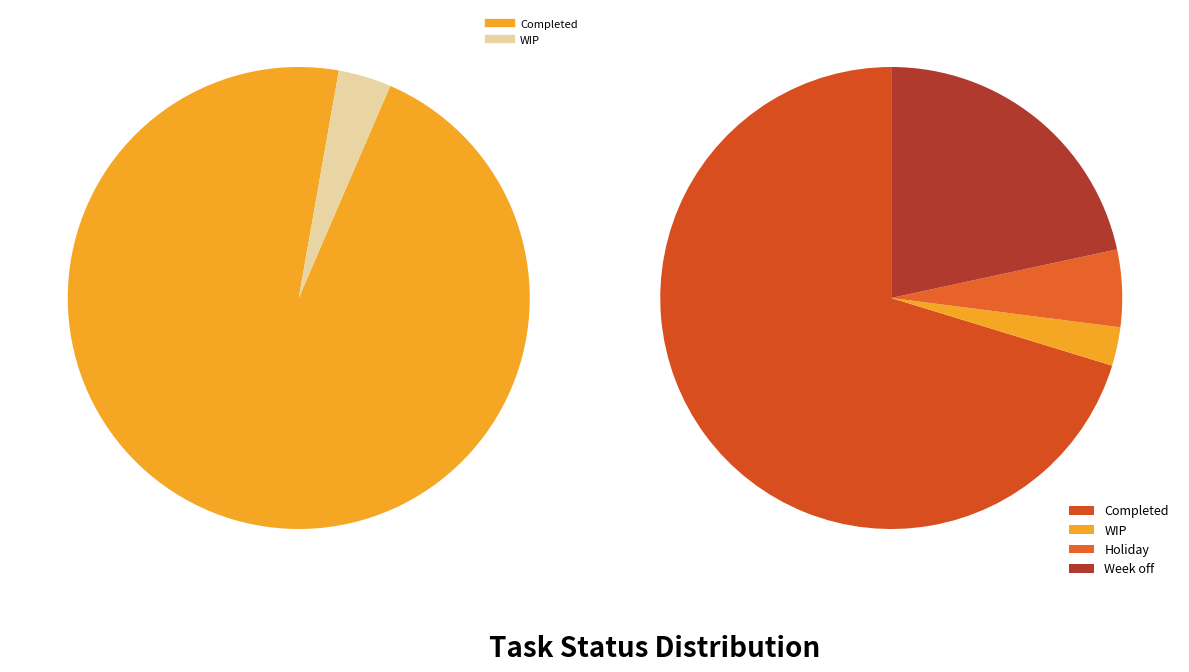

How many slices are in this pie chart?

4